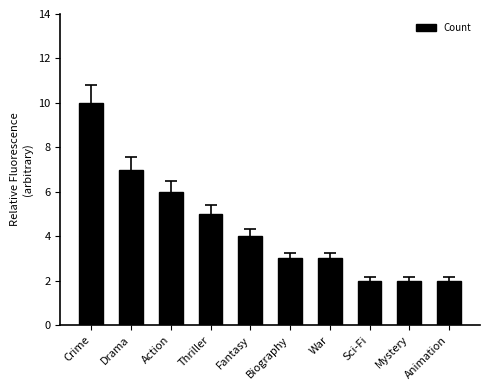

What is the difference between the maximum and minimum values?

8